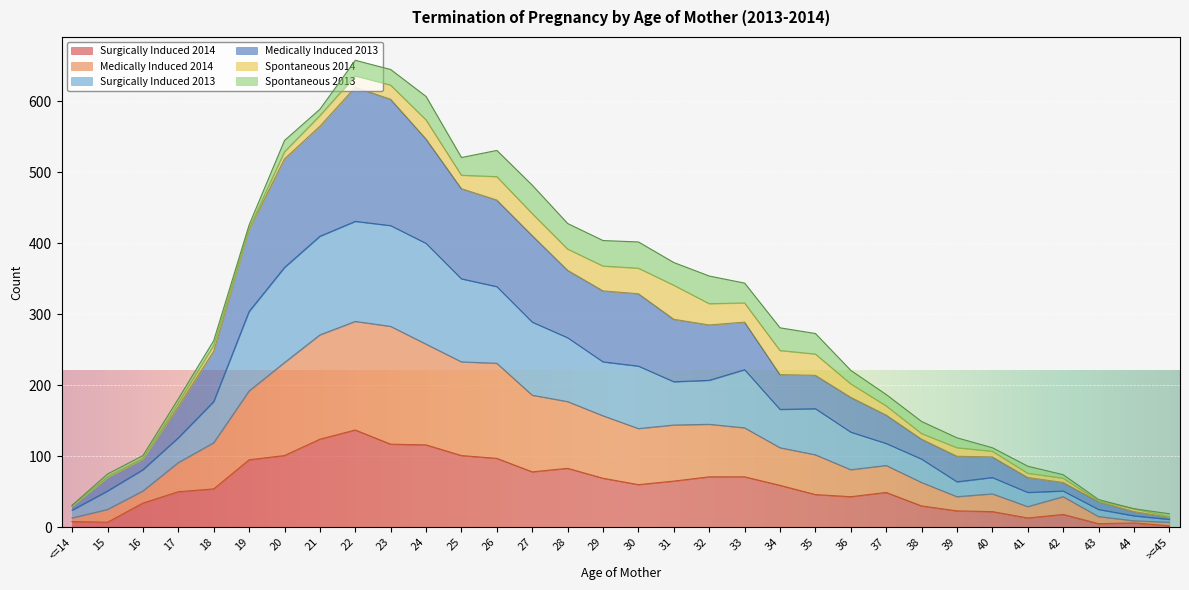

The Surgically Induced 2013 series shows 227 at 30. True or false?

True